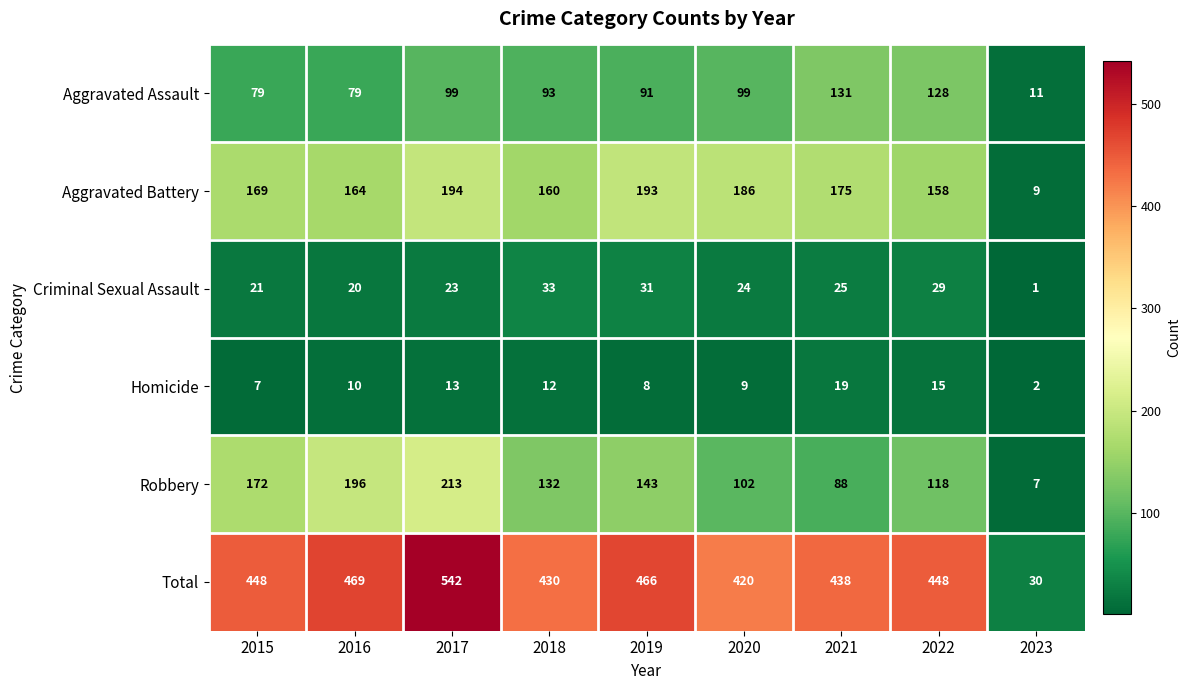

Rank the series by their maximum value, from highest to lowest.

Total, Robbery, Aggravated Battery, Aggravated Assault, Criminal Sexual Assault, Homicide